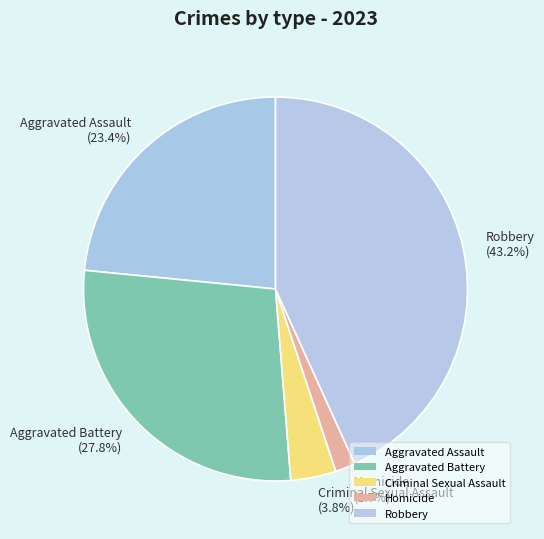

Is there any slice that represents more than half of the pie?

No